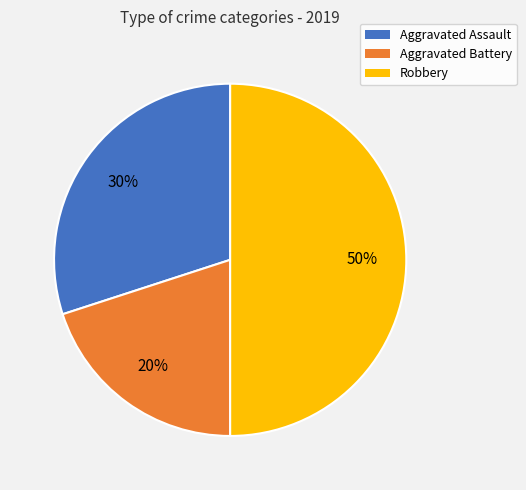

Which has a higher value, Aggravated Assault or Robbery?

Robbery